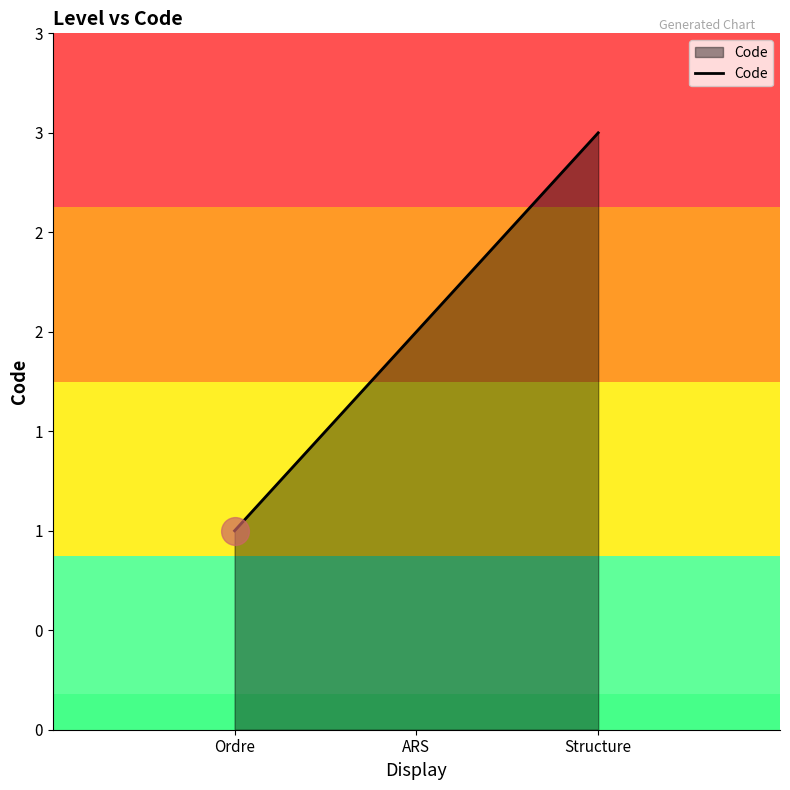

The chart shows a value of 2 at ARS. True or false?

True